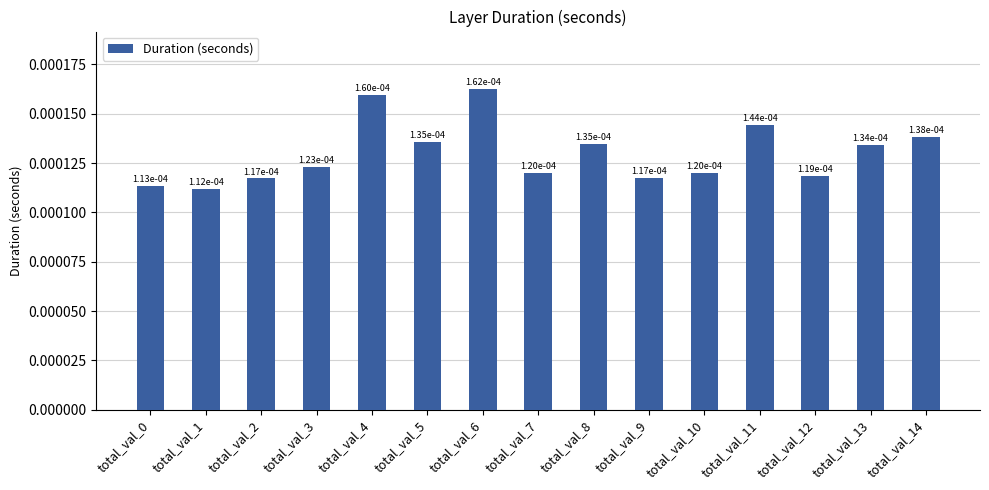

Which category has the lowest value across all series?

total_val_1